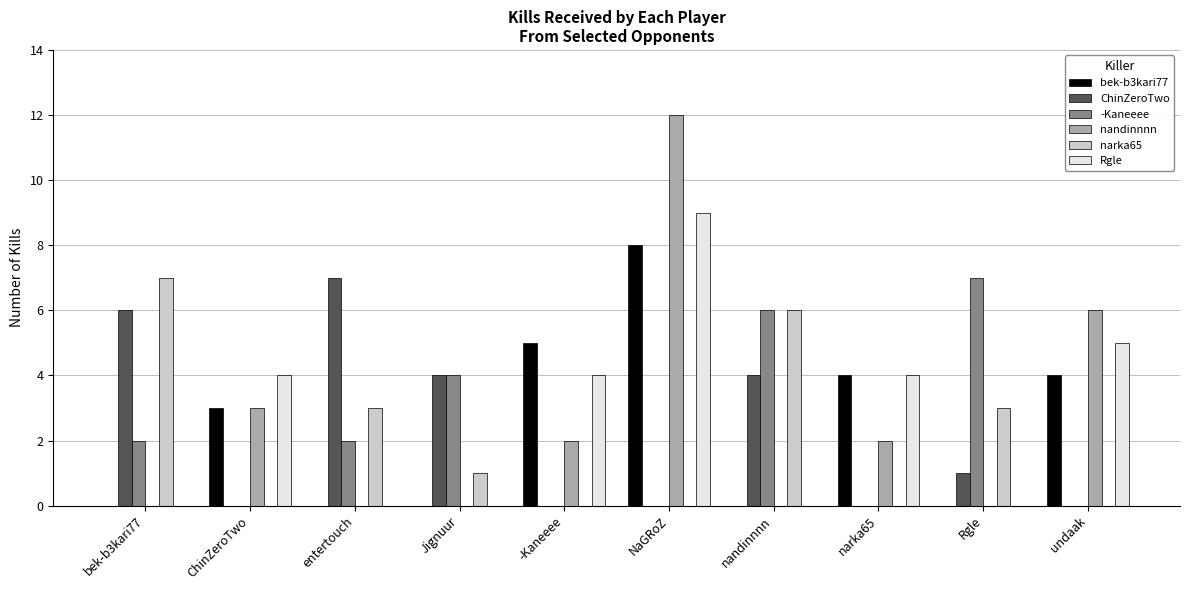

What is the sum of the narka65 values at Rgle and narka65?

3